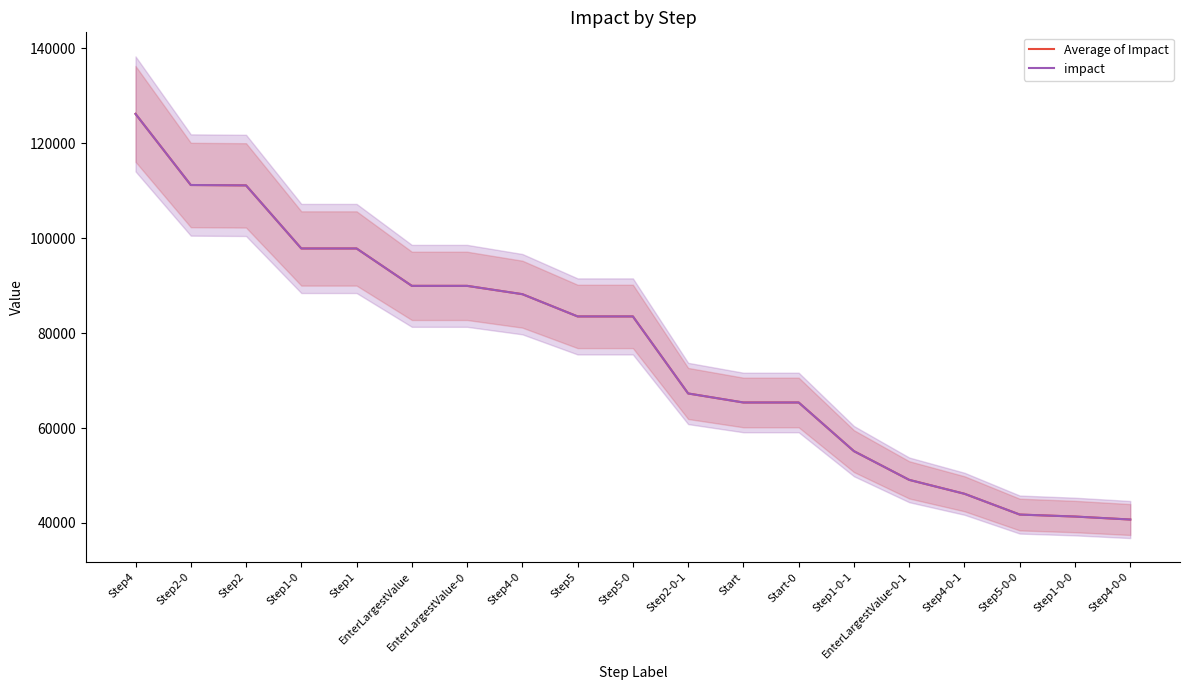

What are all the series names shown in the legend?

Average of Impact, impact